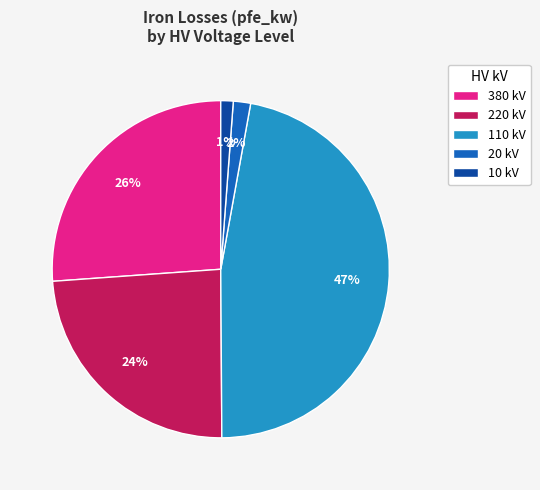

What is the largest slice in the pie chart?

110 kV